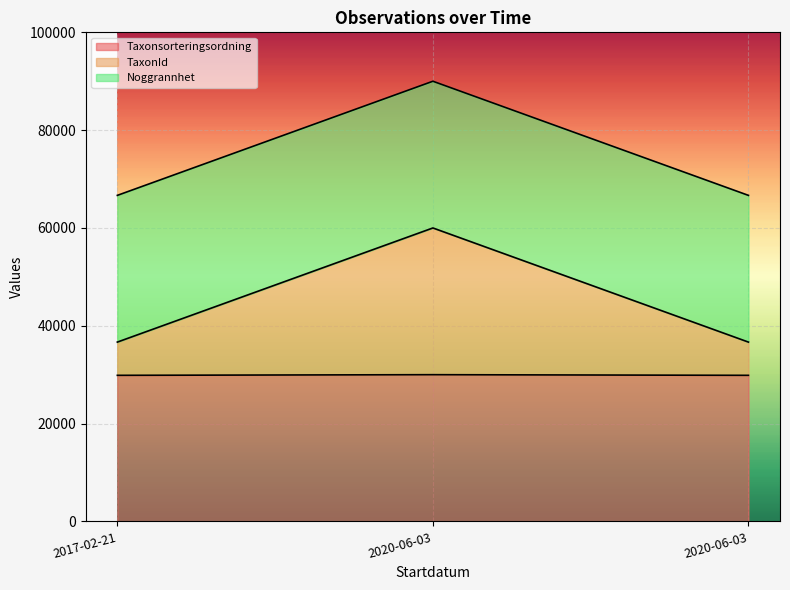

How many lines are shown in the chart?

3